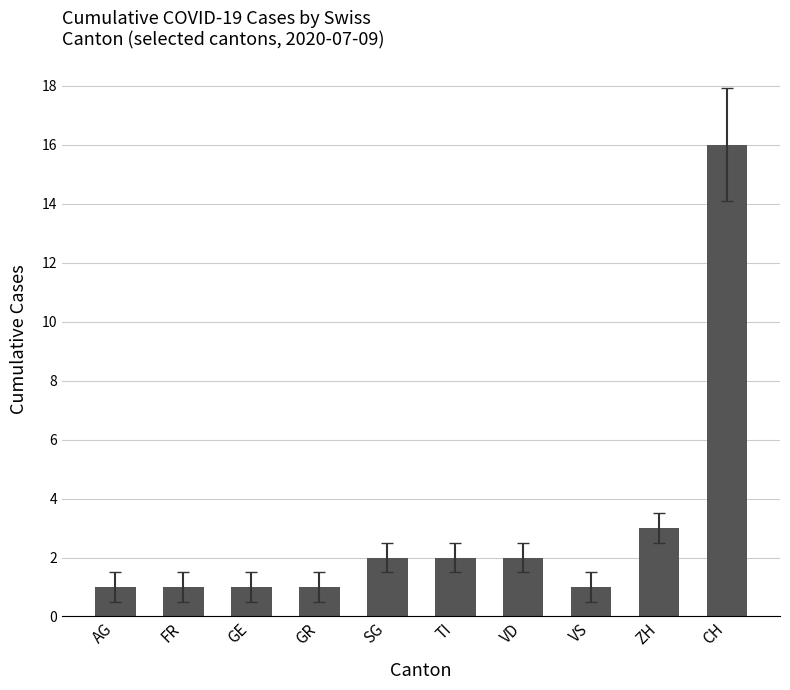

What is the value of the 5th bar from the left?

2